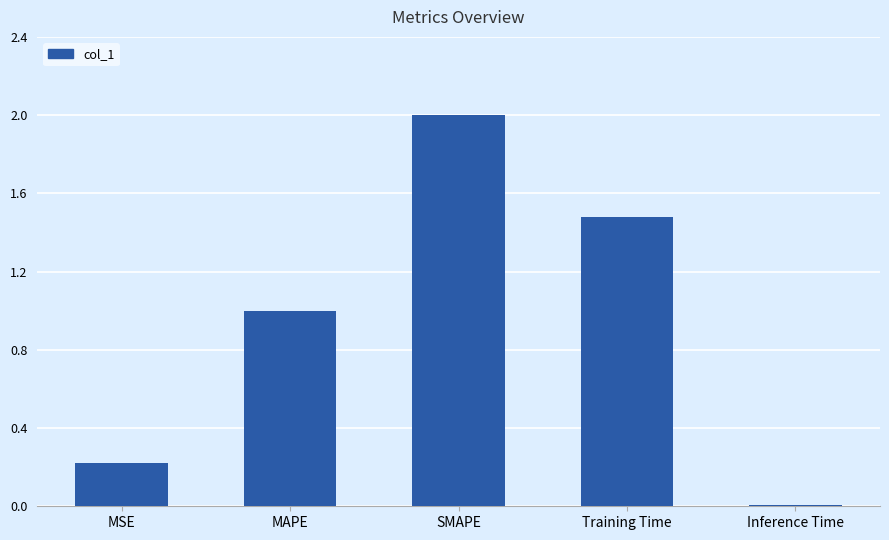

What is the label of the 3rd bar from the right?

SMAPE